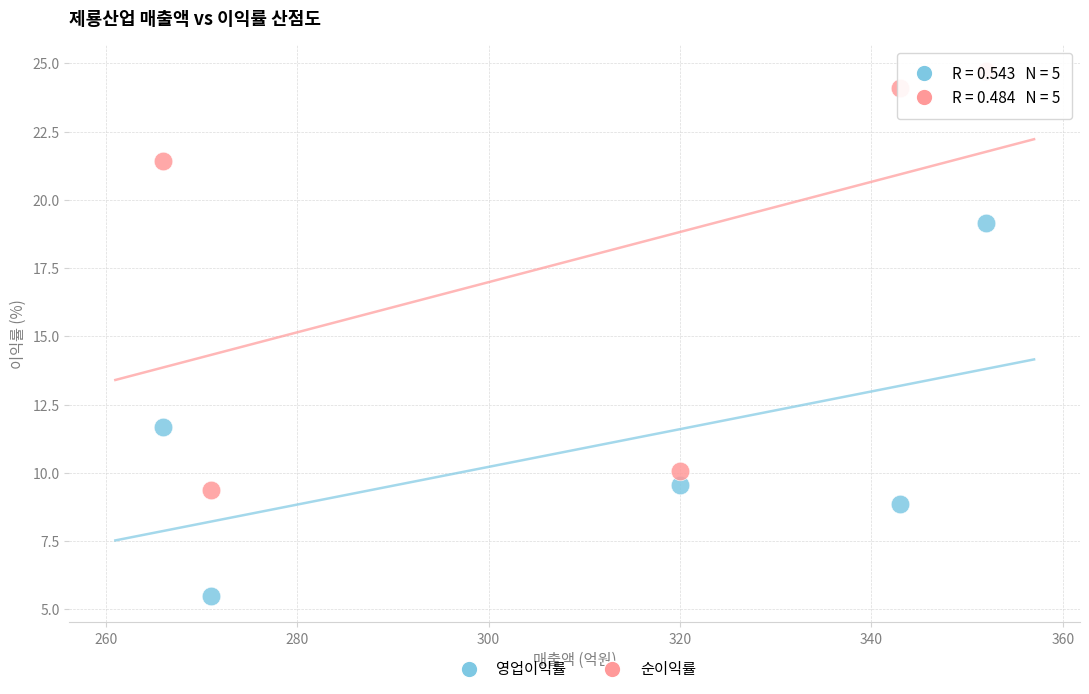

In the 순이익률 series, what Y value is closest to 17?

21.4